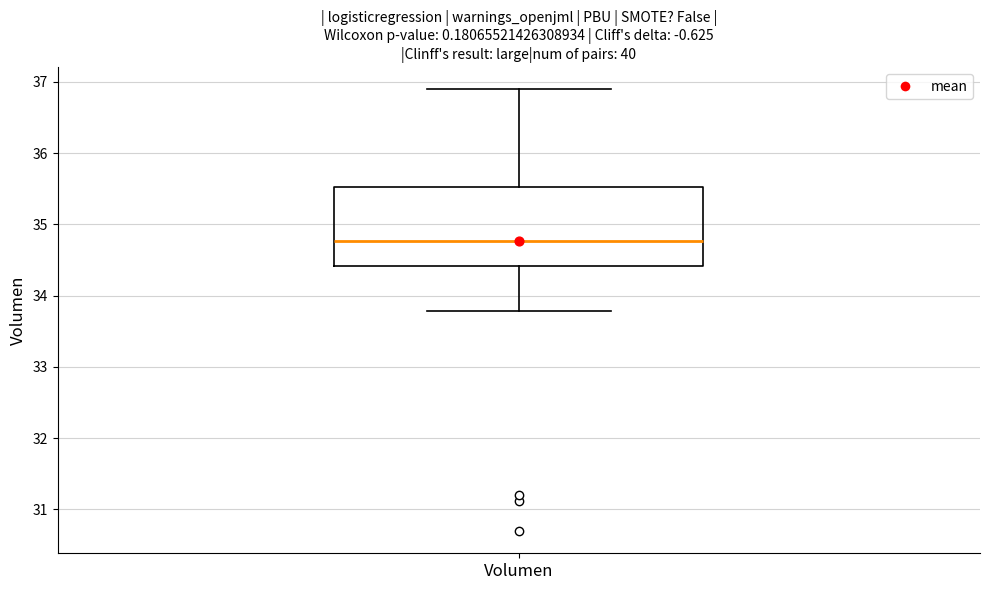

Transcribe this box plot: give where the median line is, the range the box spans, and where the two whiskers end, as read against the y-axis. The values are not printed on the chart, so give them approximately, as read against the axis.

median 34.8, box 34.4 to 35.5, whiskers 33.8 to 36.9